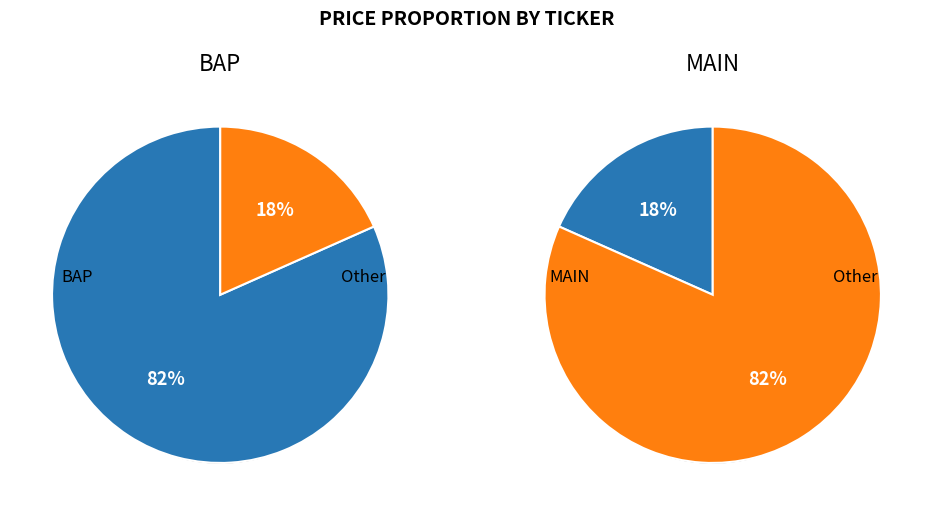

Which category has the biggest portion of the pie?

BAP